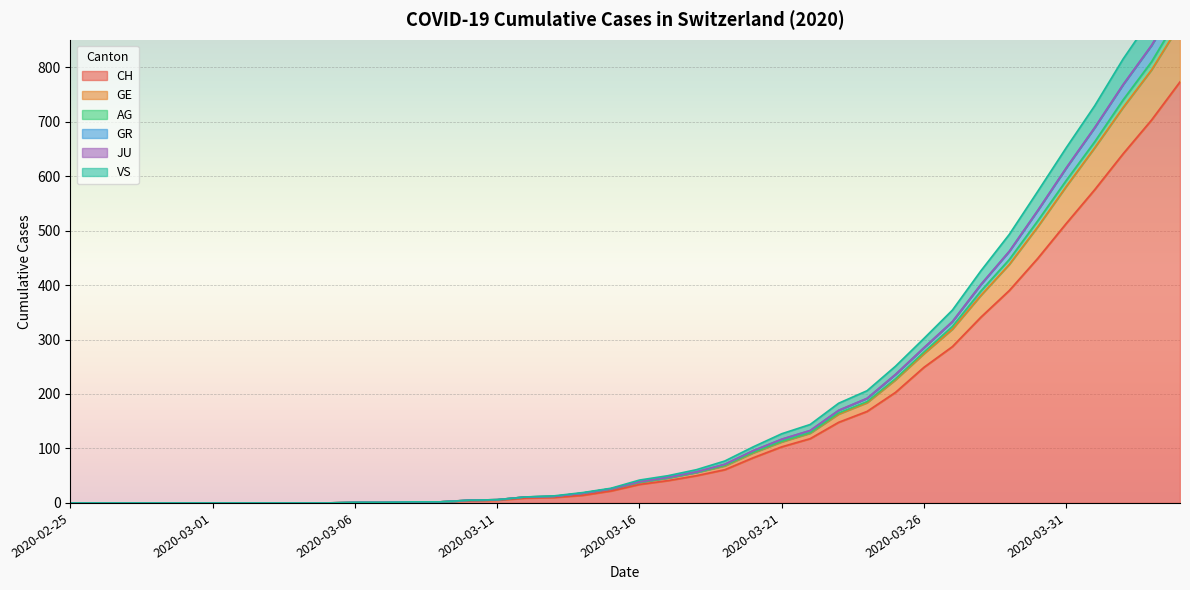

How many data points in VS are less than 38?

20